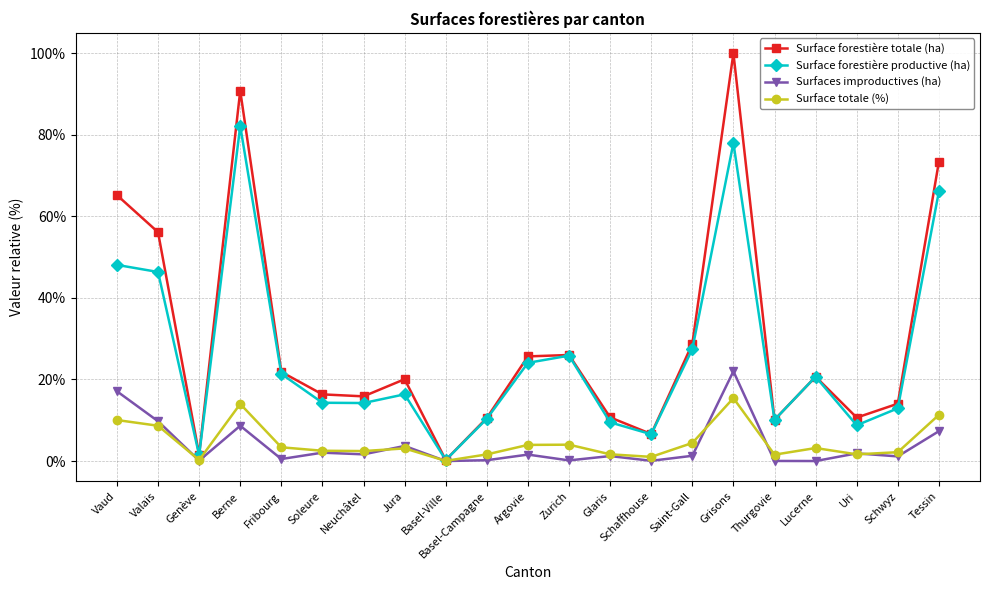

At which label is Surface forestière totale (ha) closest to 50?

Valais